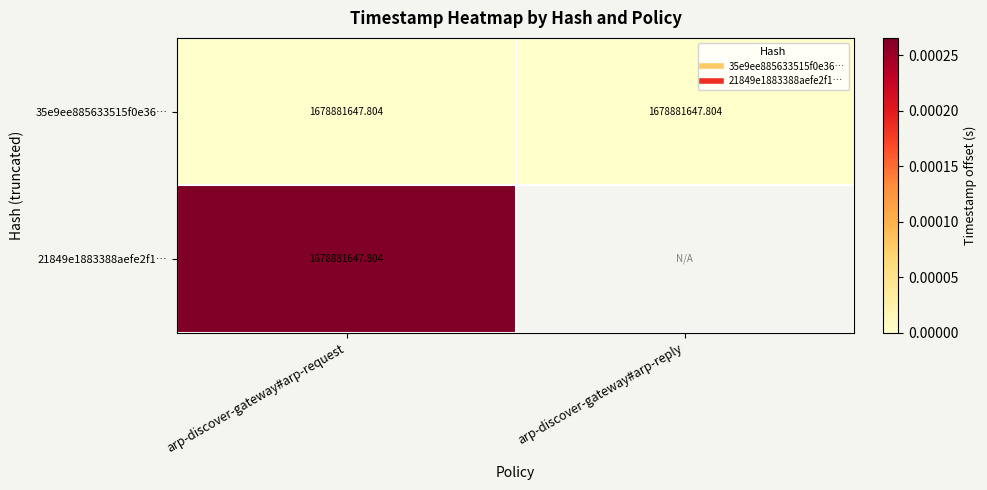

Is it true that 35e9ee885633515f0e36… equals 0.0 at arp-discover-gateway#arp-reply?

True